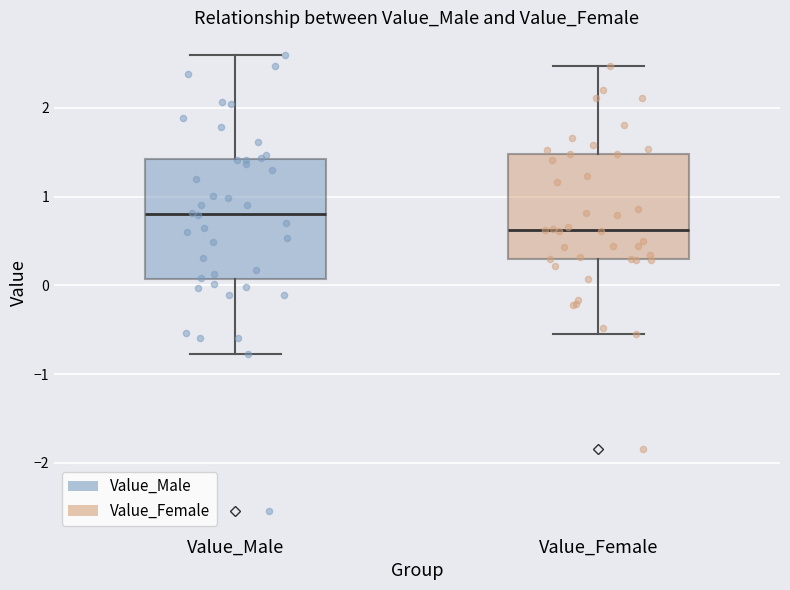

Reading left to right, transcribe this box plot: for each box, give where its median line is, the range the box spans, and where its two whiskers end, as read against the y-axis. The values are not printed on the chart, so give them approximately, as read against the axis.

Value_Male: median 0.8, box 0.1 to 1.4, whiskers -0.8 to 2.6
Value_Female: median 0.6, box 0.3 to 1.5, whiskers -0.6 to 2.5